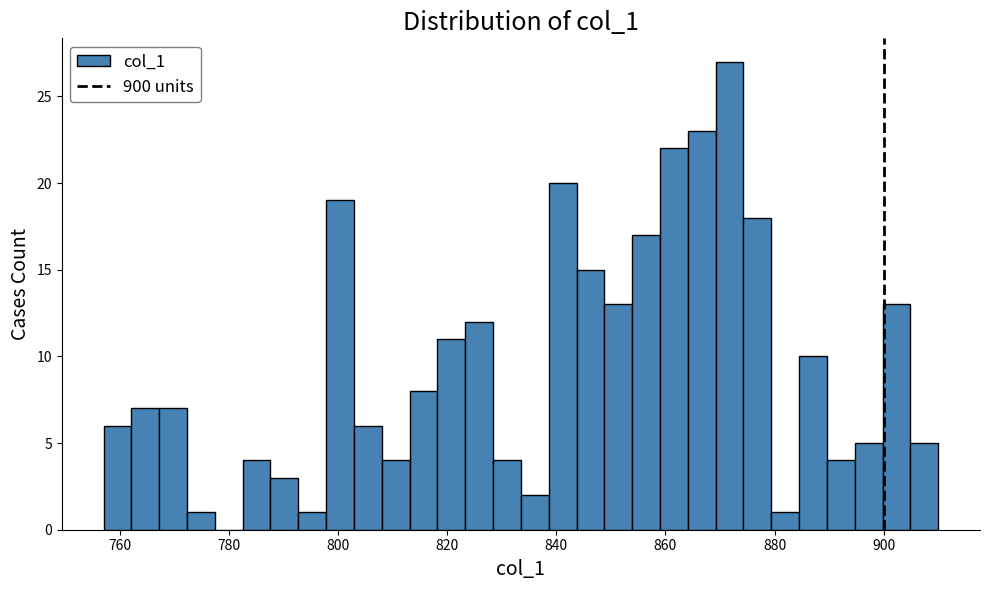

Read against the x-axis, roughly where is the centre of the tallest bar?

872